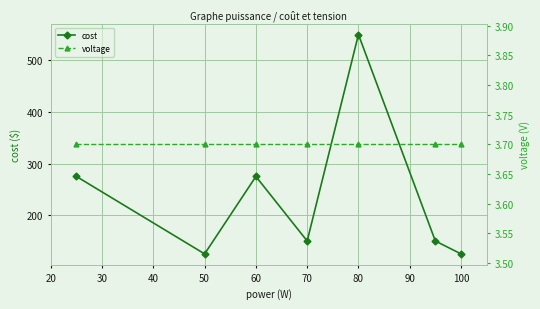

What is the minimum value shown in the chart?

3.7